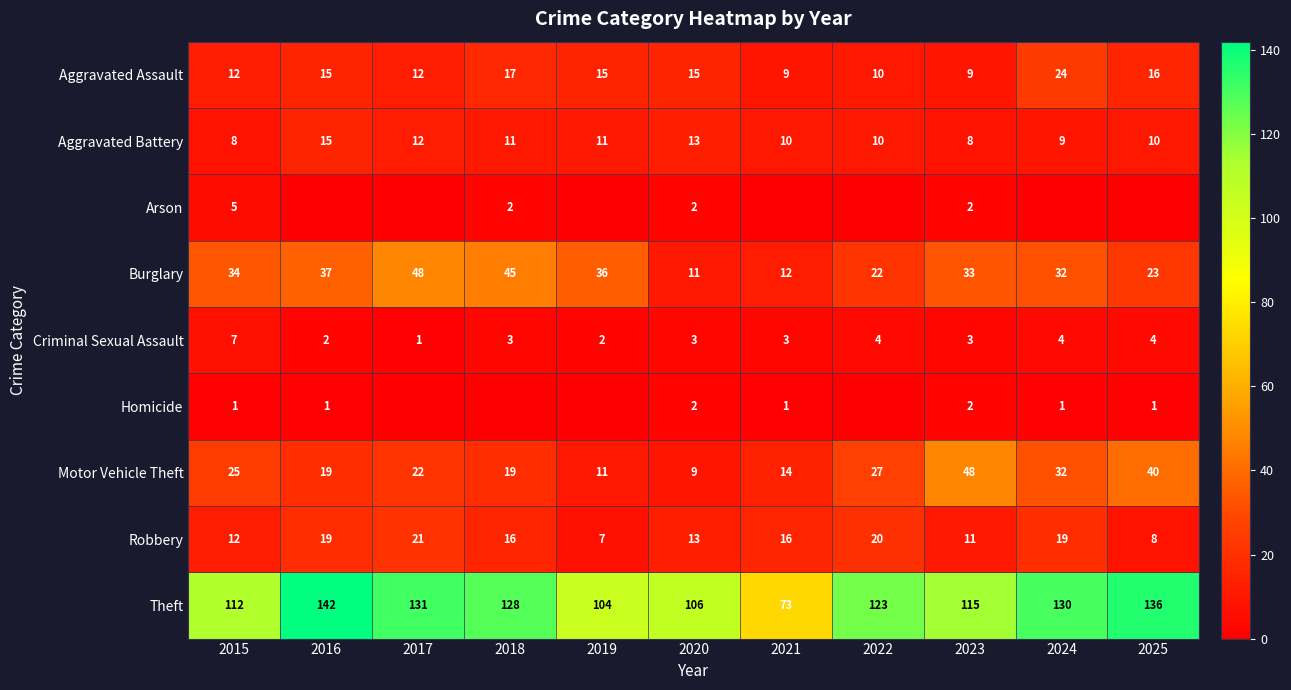

What is the lowest value of the Motor Vehicle Theft series?

9